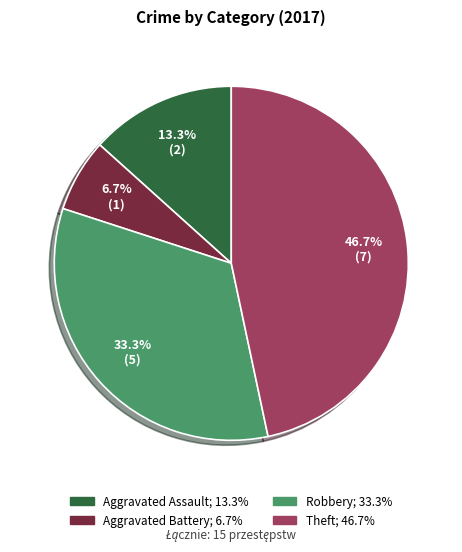

Is there any slice that represents more than half of the pie?

No